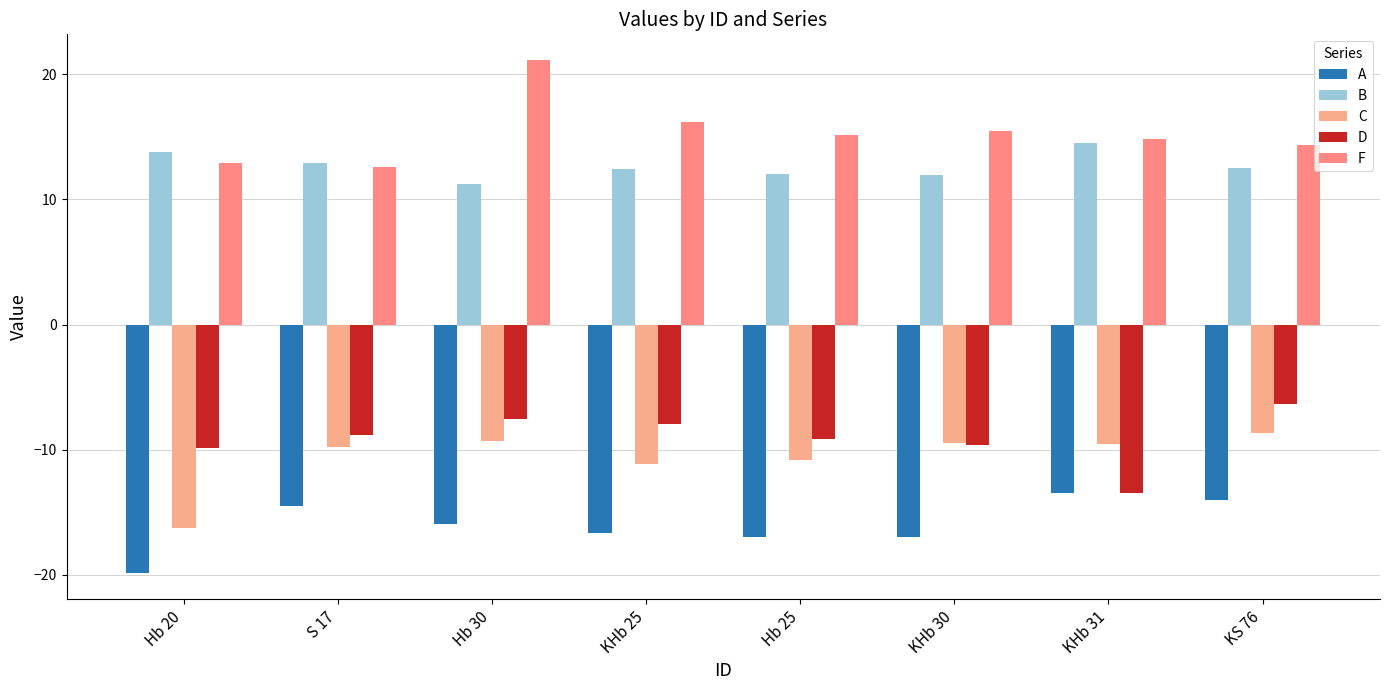

What is the minimum value shown in the chart?

-19.9